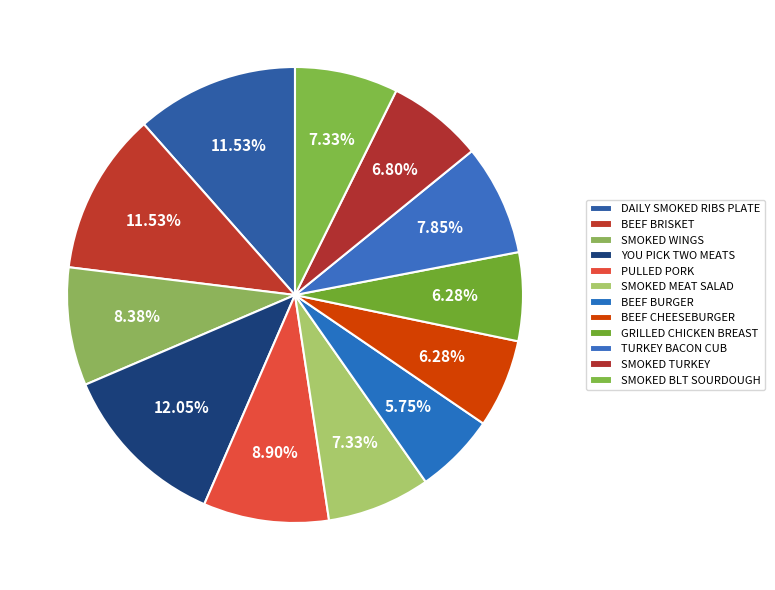

What percentage is NOT represented by TURKEY BACON CUB?

92.1%